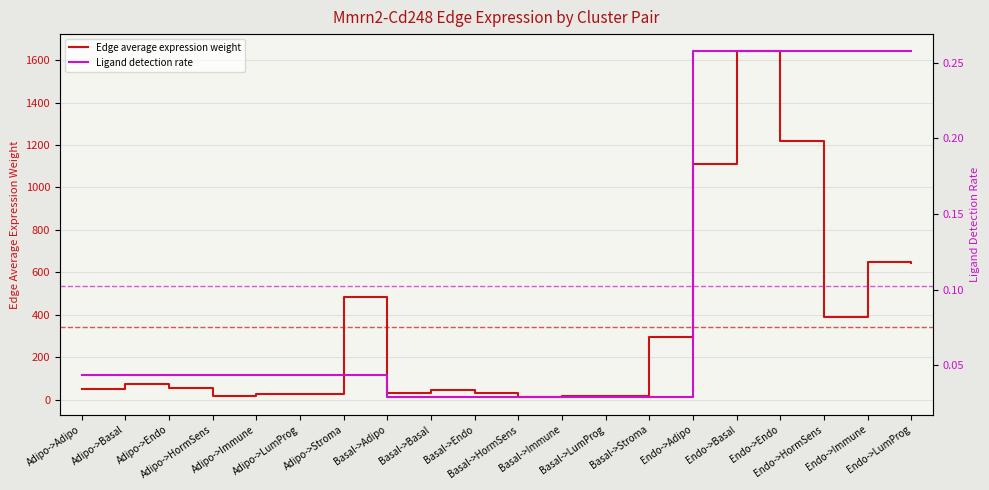

Reading right to left, transcribe all the data shown in this chart.

Edge average expression weight: 644.6	649.4	391.3	1220.7	1641.5	1111.4	295.2	17.2	17.3	10.4	32.6	43.8	29.7	483.7	28.2	28.4	17.1	53.4	71.7	48.6
Ligand detection rate: 0.3	0.3	0.3	0.3	0.3	0.3	0.0	0.0	0.0	0.0	0.0	0.0	0.0	0.0	0.0	0.0	0.0	0.0	0.0	0.0